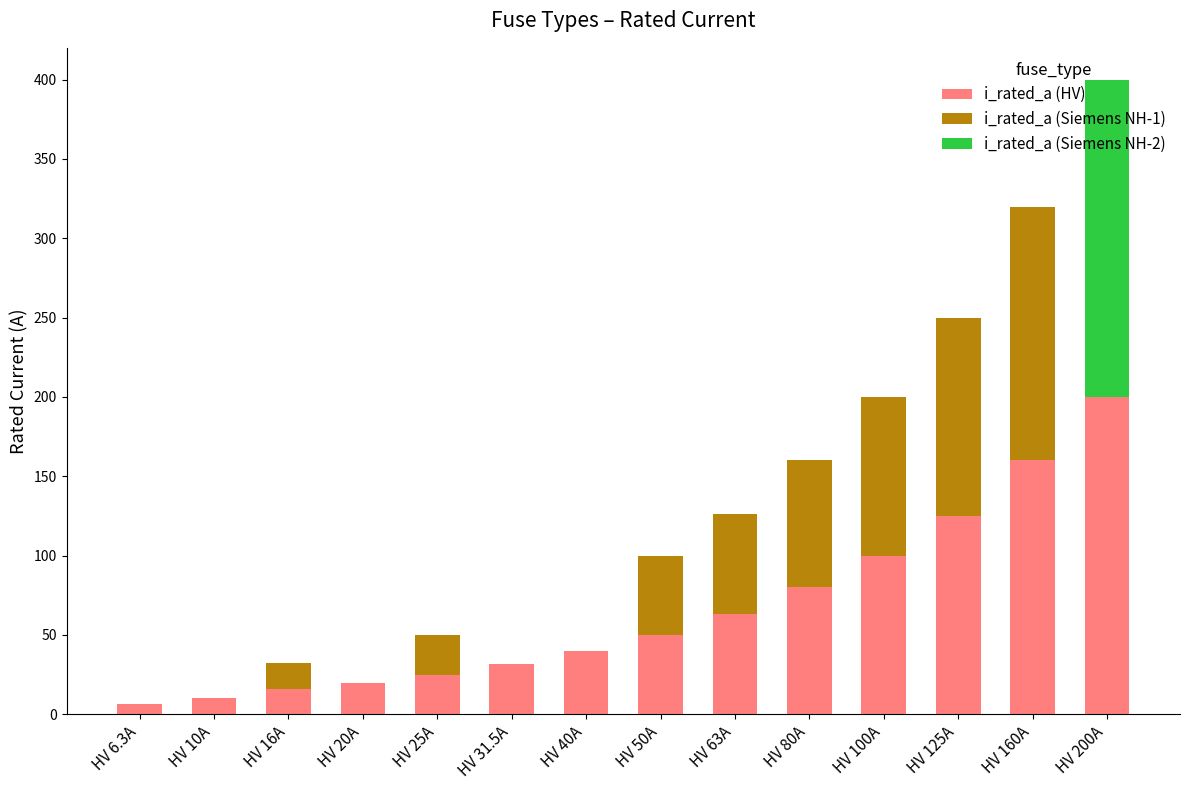

The i_rated_a (HV) series shows 10.0 at HV 10A. True or false?

True